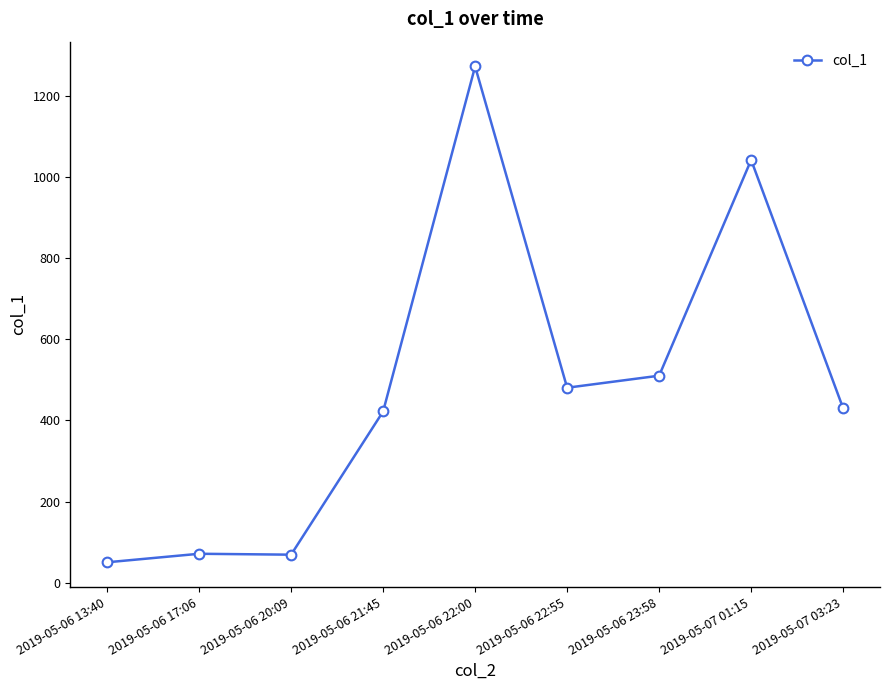

Which label corresponds to the smallest value in the chart?

2019-05-06 13:40